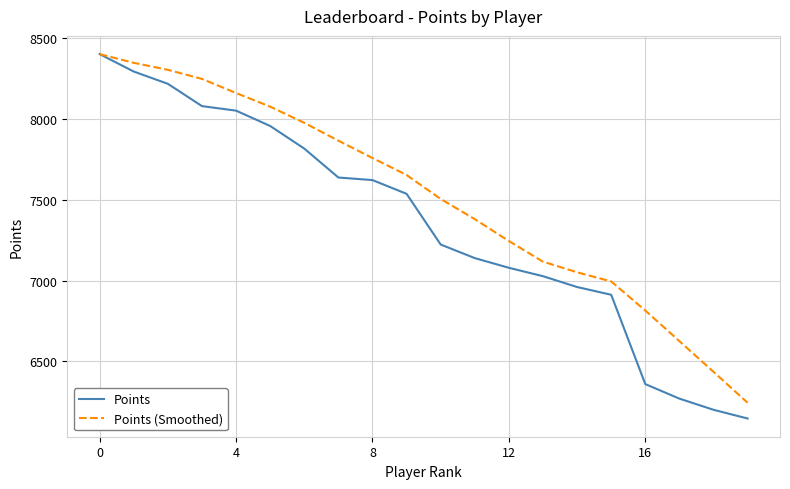

Rank the series by their average value, from lowest to highest.

Points, Points (Smoothed)